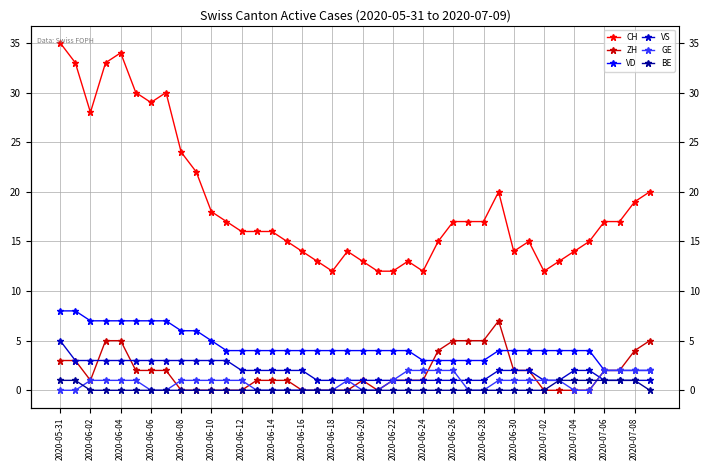

True or false: BE and VD cross at least once.

False